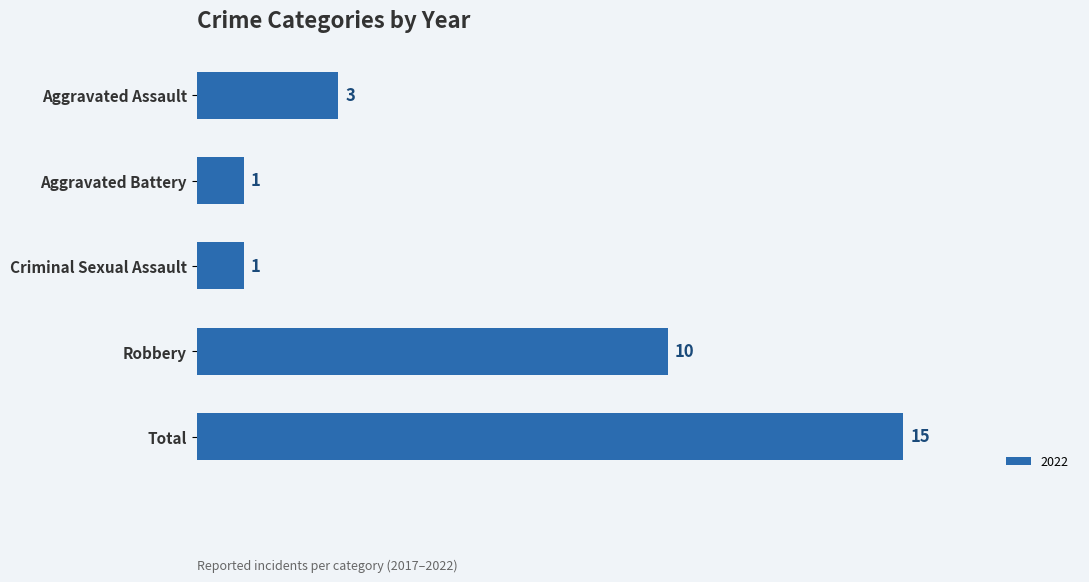

How many series are shown in this chart?

1